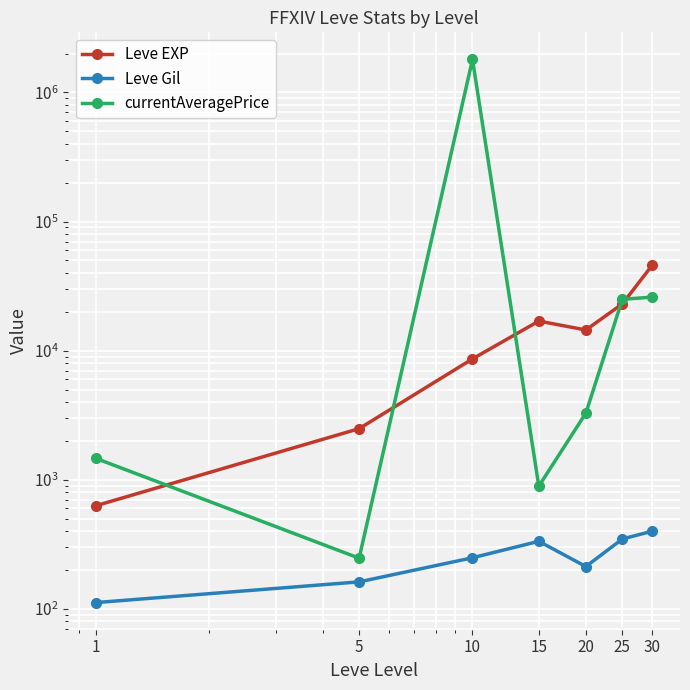

At which label does Leve EXP first exceed 14470?

15